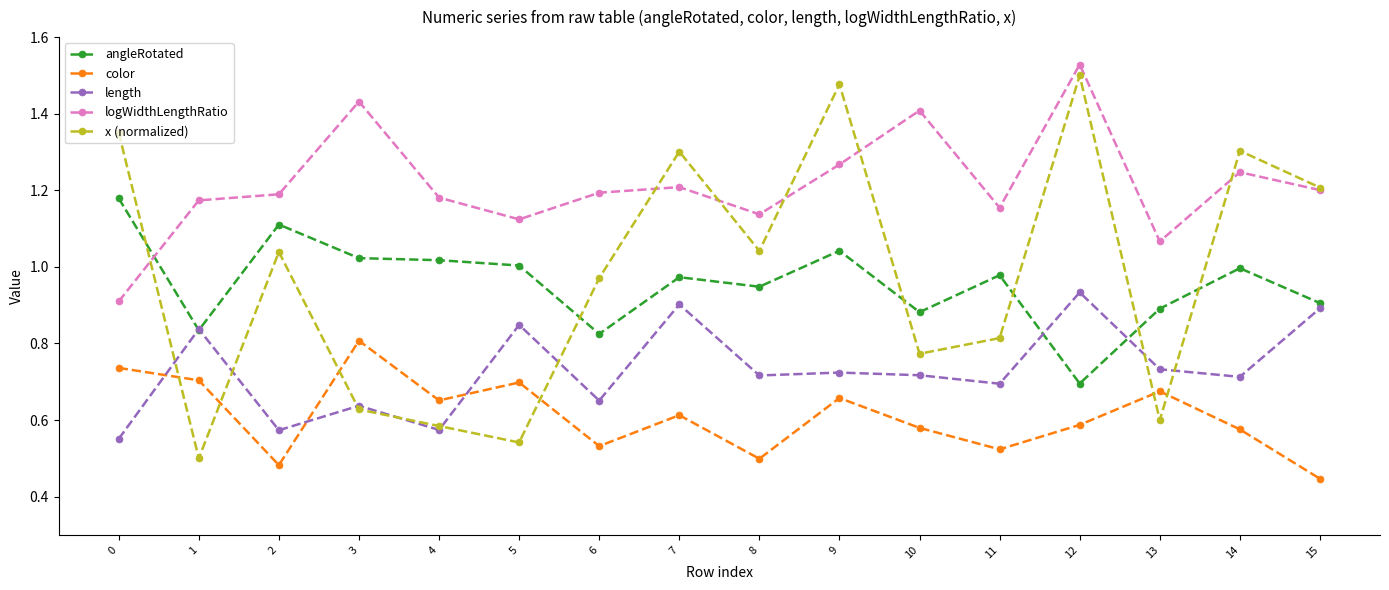

At how many categories does at least one series exceed 0?

16